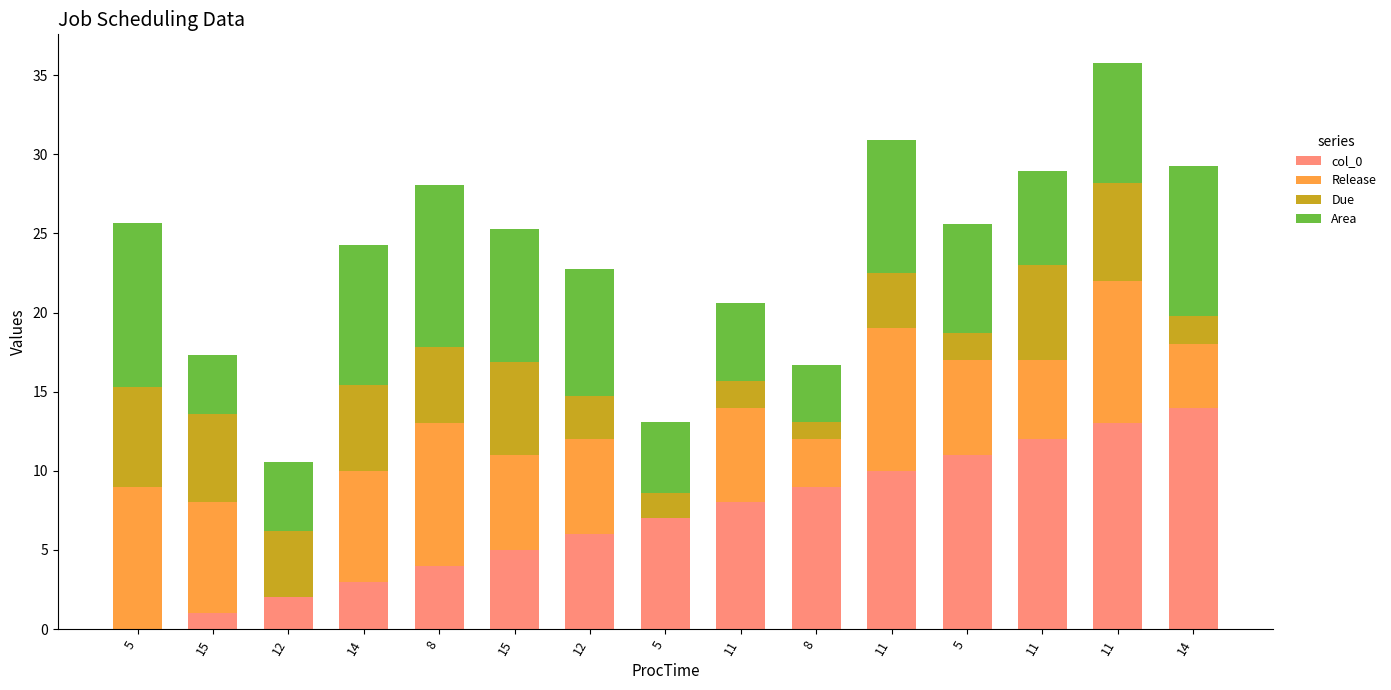

Rank the series at 5 from highest to lowest value.

Area, Release, Due, col_0